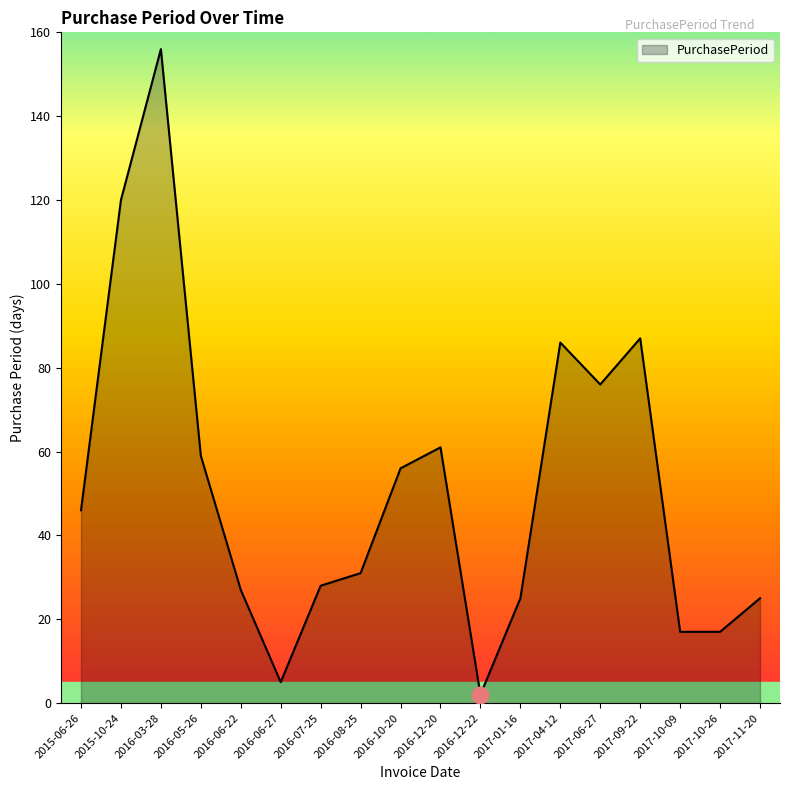

What is the change in value from 2015-06-26 to 2016-12-20?

+15